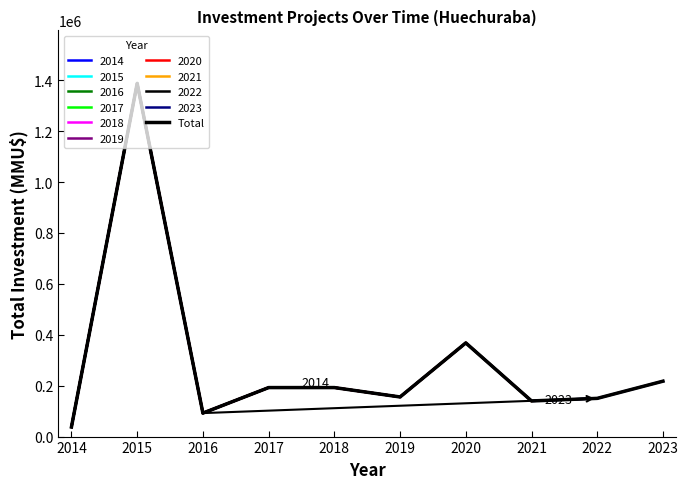

How many categories are shown in the chart?

10